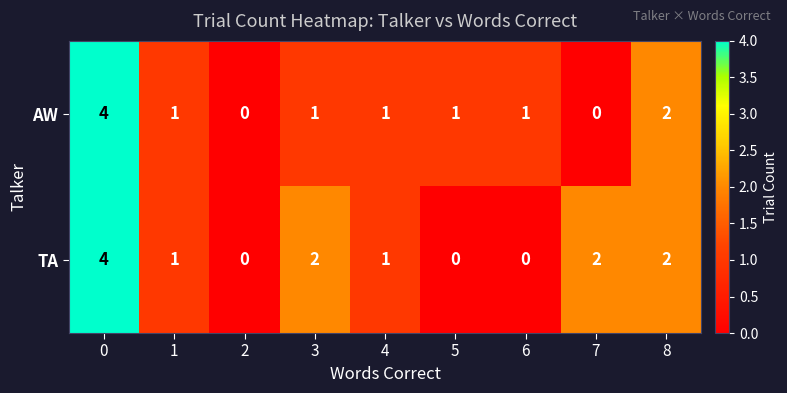

Reading left to right, transcribe all the data shown in this chart.

AW: 4	1	0	1	1	1	1	0	2
TA: 4	1	0	2	1	0	0	2	2